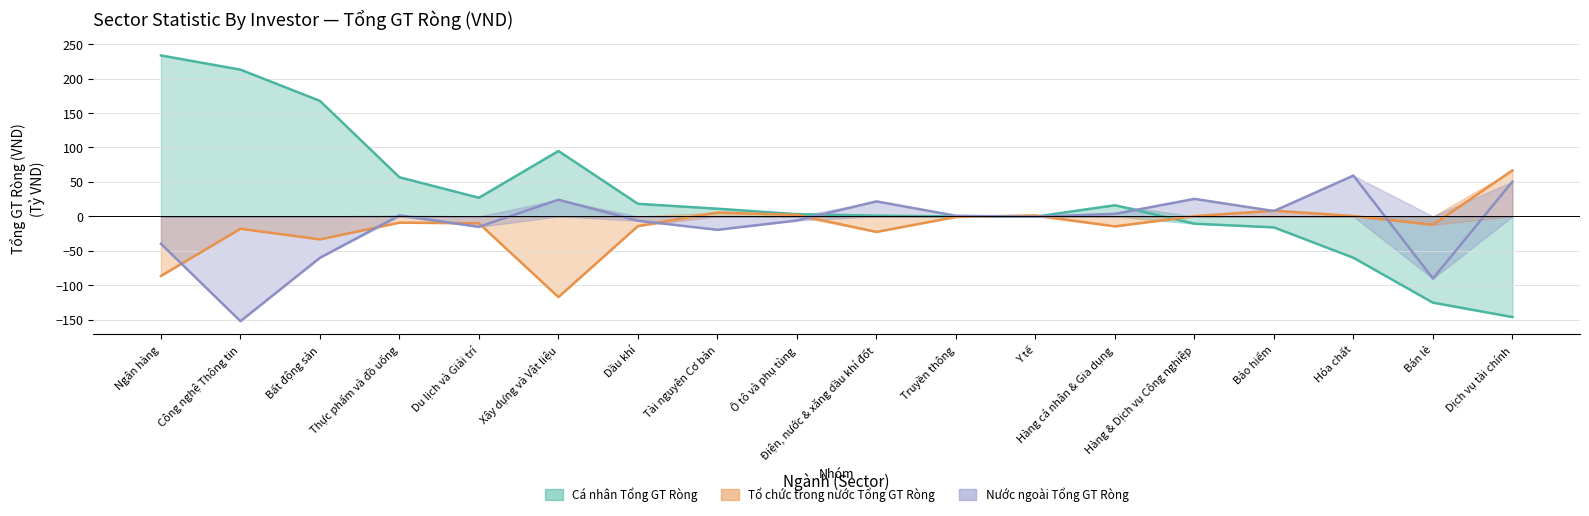

How many lines are shown in the chart?

3